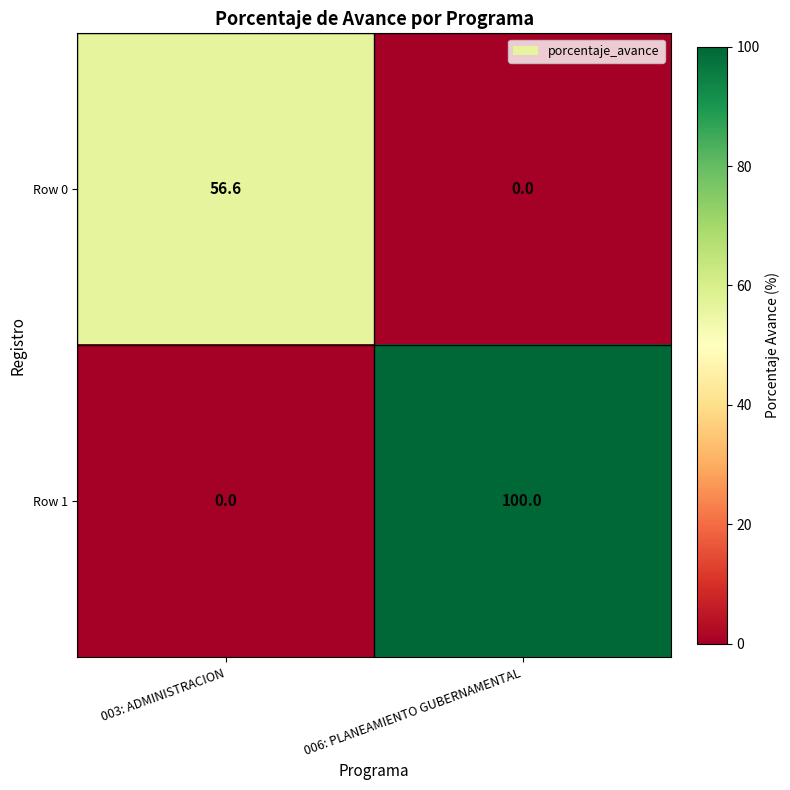

Rank the series by their average value, from highest to lowest.

Row 1, Row 0